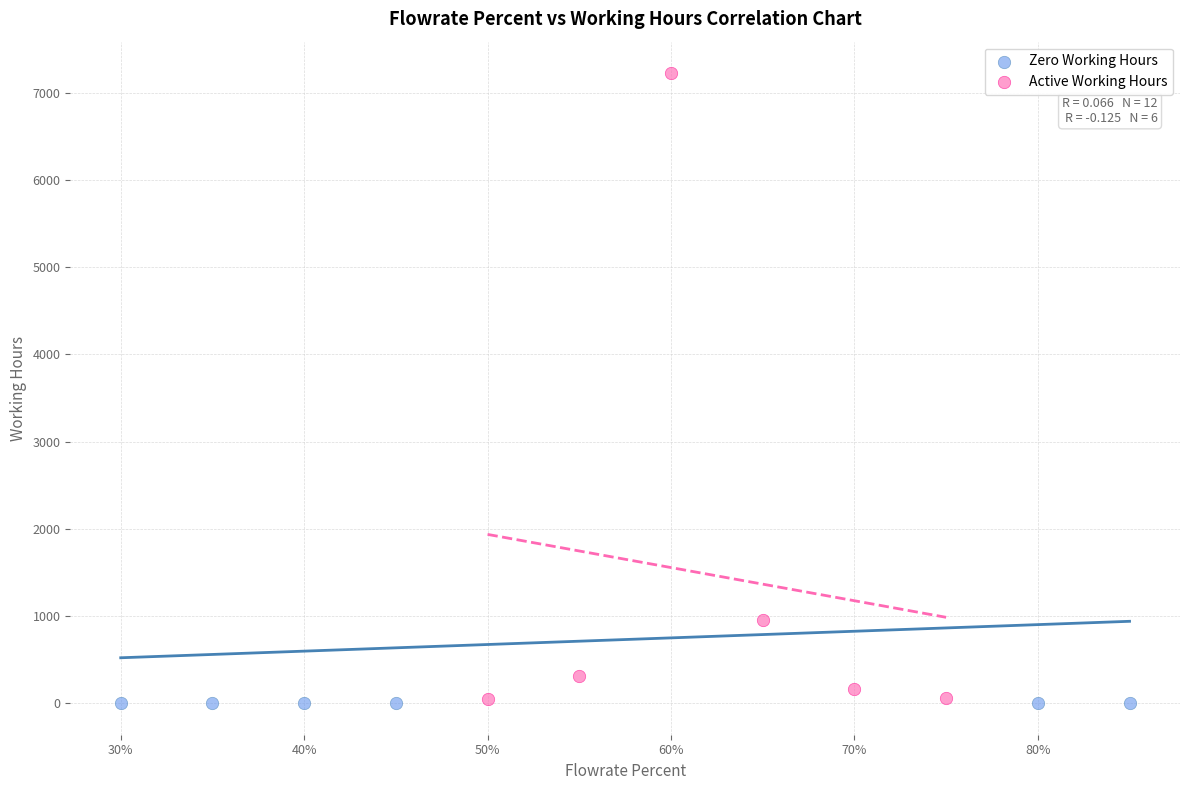

Which series reaches the maximum Y coordinate?

Active Working Hours